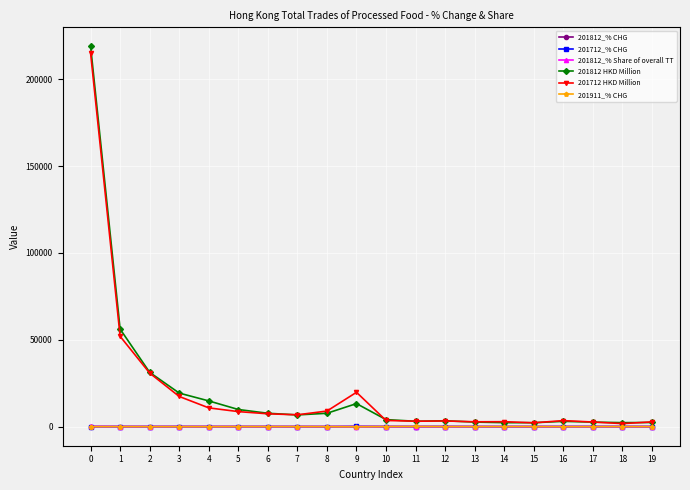

Which series has the largest range (max minus min)?

201812 HKD Million